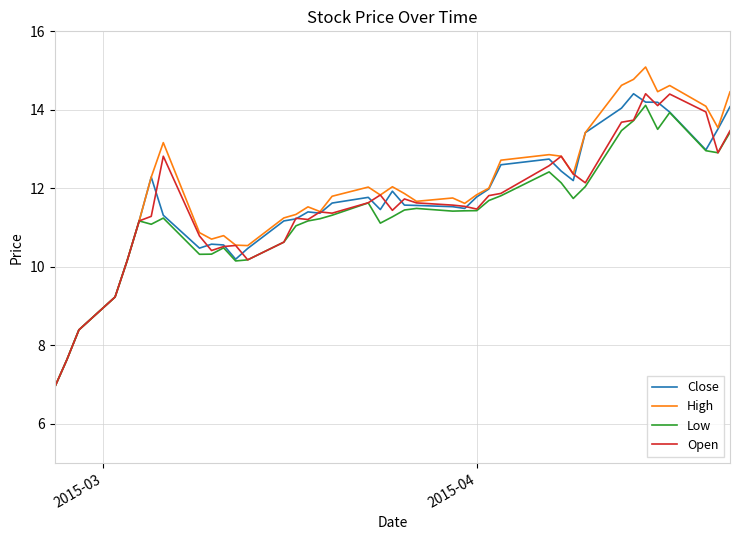

How many lines are shown in the chart?

4